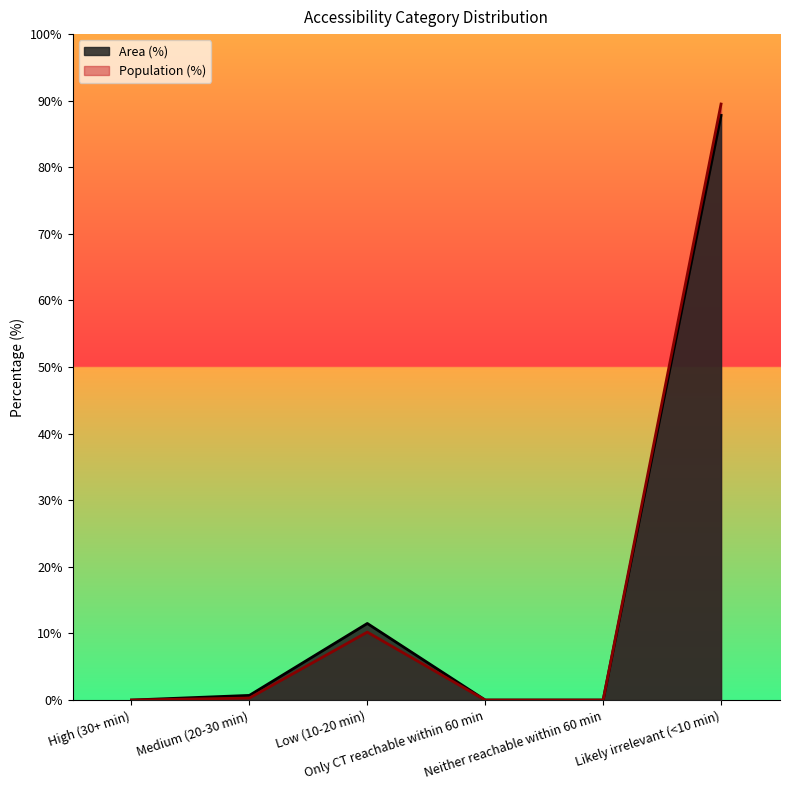

At how many categories does at least one series exceed 9?

2